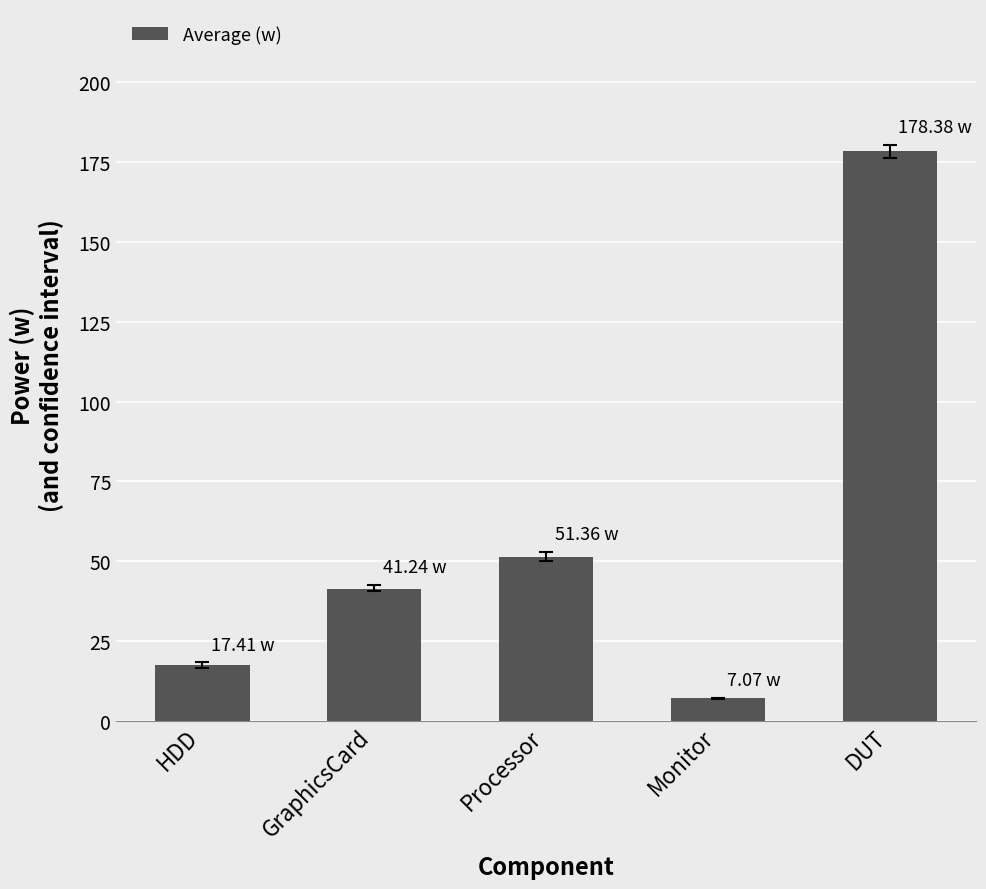

What is the minimum value shown in the chart?

7.1